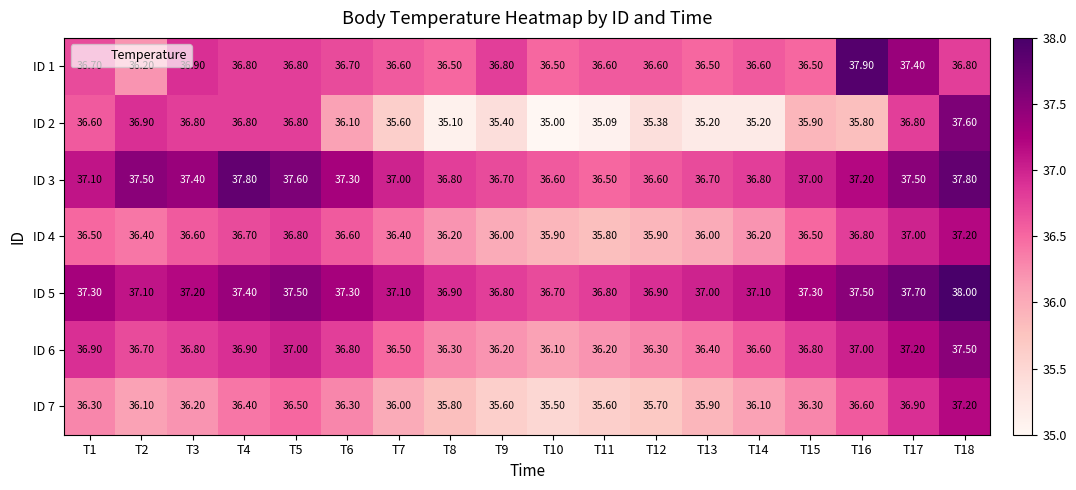

Which series has the largest total across all categories?

ID 5